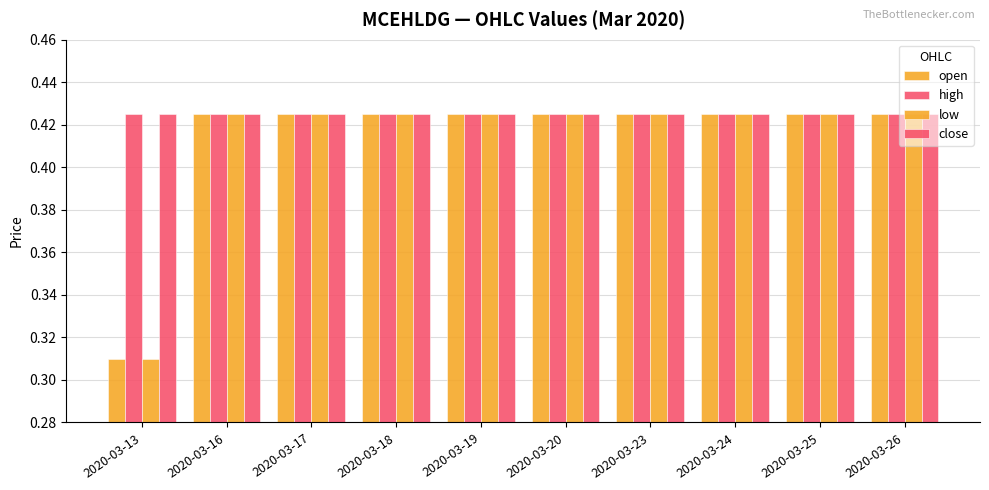

How many groups of bars are there?

10